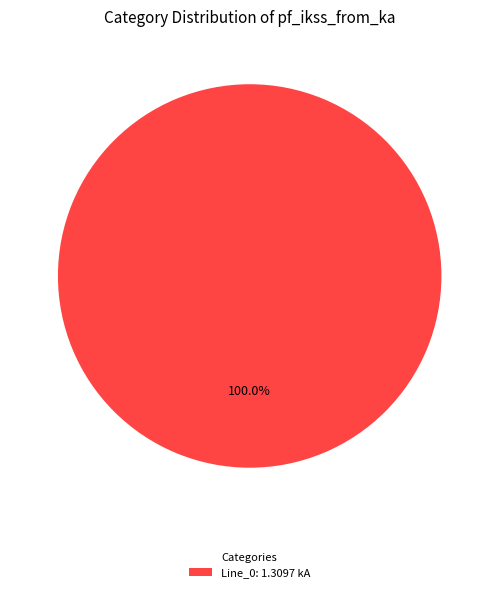

Is there a majority slice in this chart?

Yes